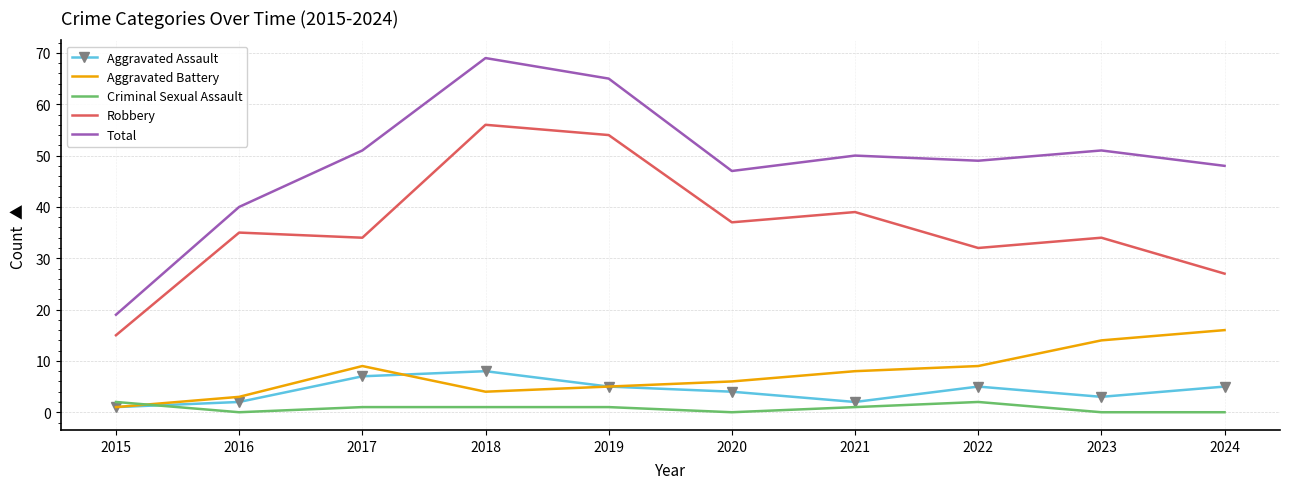

Reading left to right, extract all data points from this chart.

Aggravated Assault: 1	2	7	8	5	4	2	5	3	5
Aggravated Battery: 1	3	9	4	5	6	8	9	14	16
Criminal Sexual Assault: 2	0	1	1	1	0	1	2	0	0
Robbery: 15	35	34	56	54	37	39	32	34	27
Total: 19	40	51	69	65	47	50	49	51	48